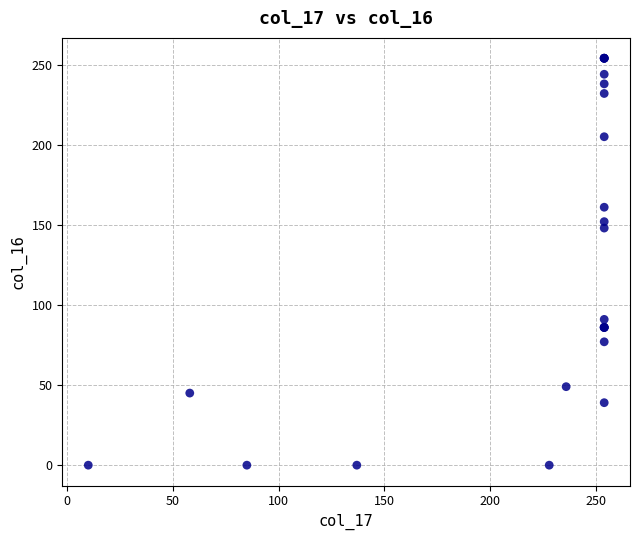

What Y value in the scatter plot is closest to 127?

148